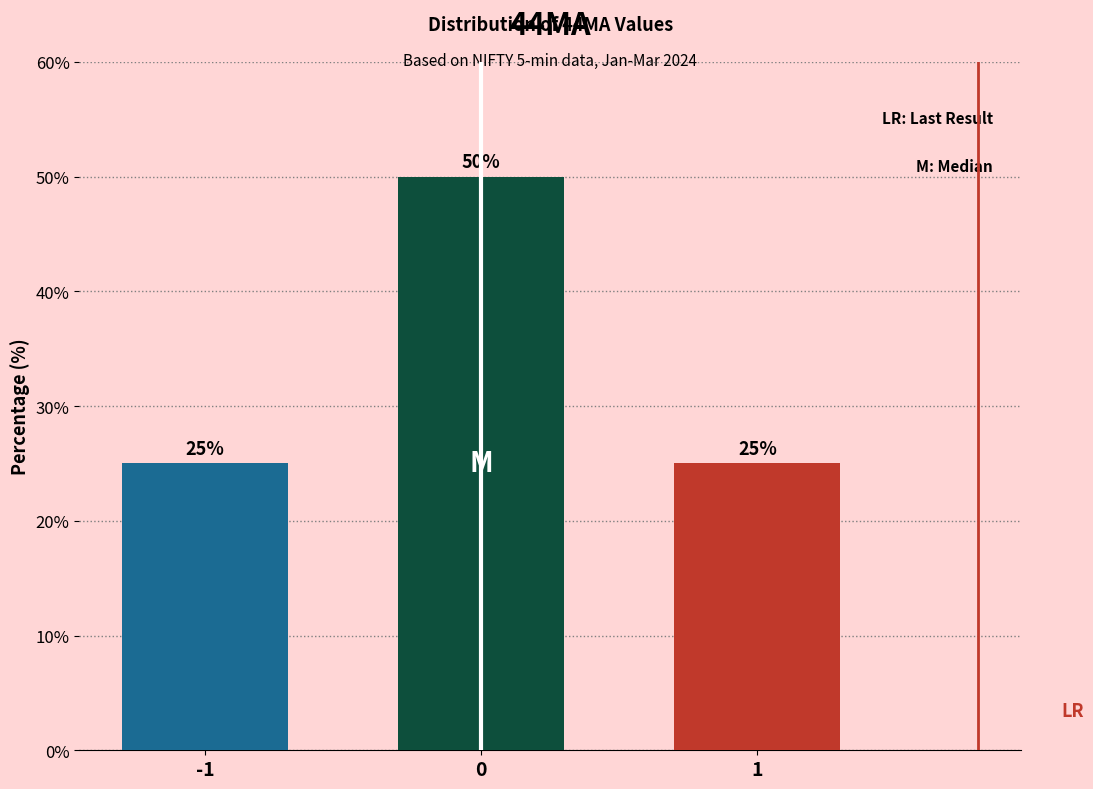

Reading left to right, list all the values displayed in this chart.

25	50	25